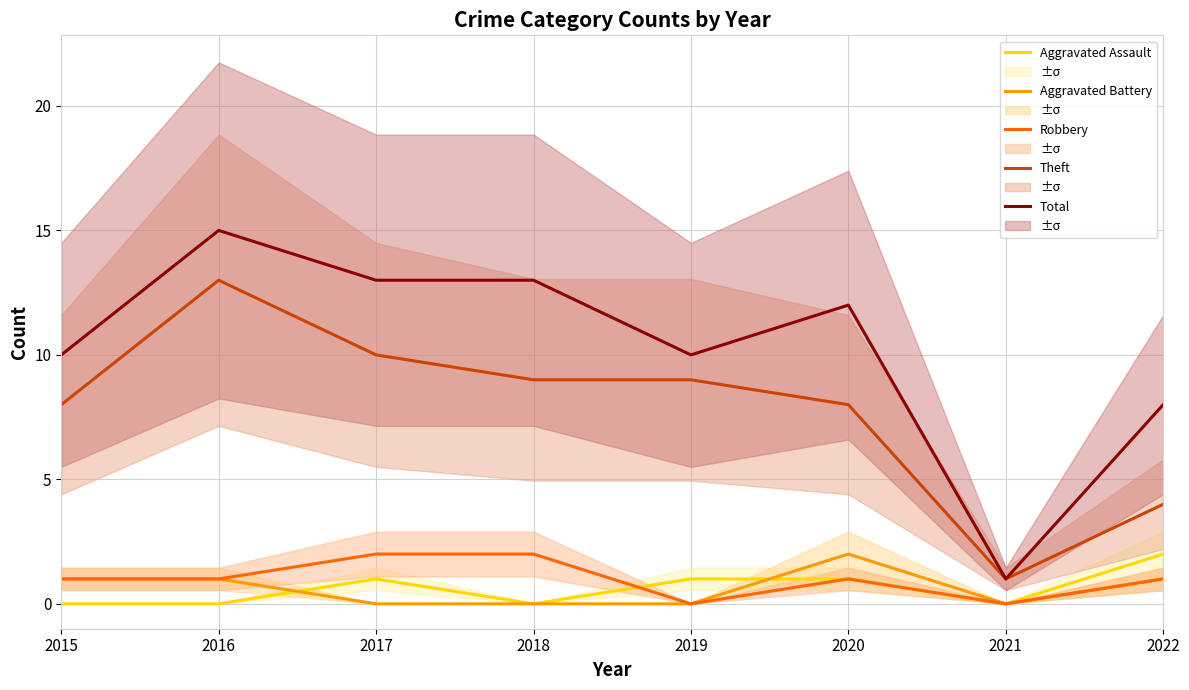

How many positive values does the Robbery series have?

6